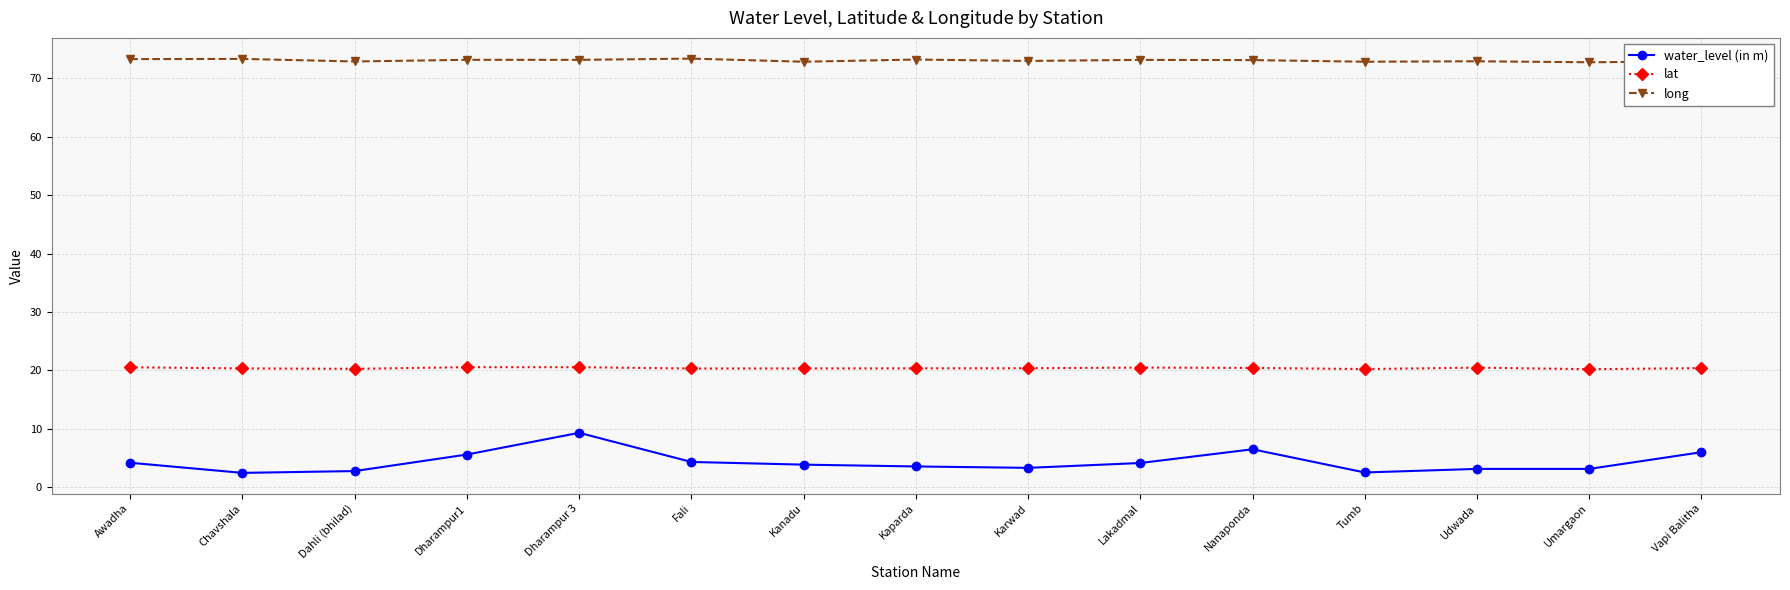

Read the long value at Tumb.

72.8